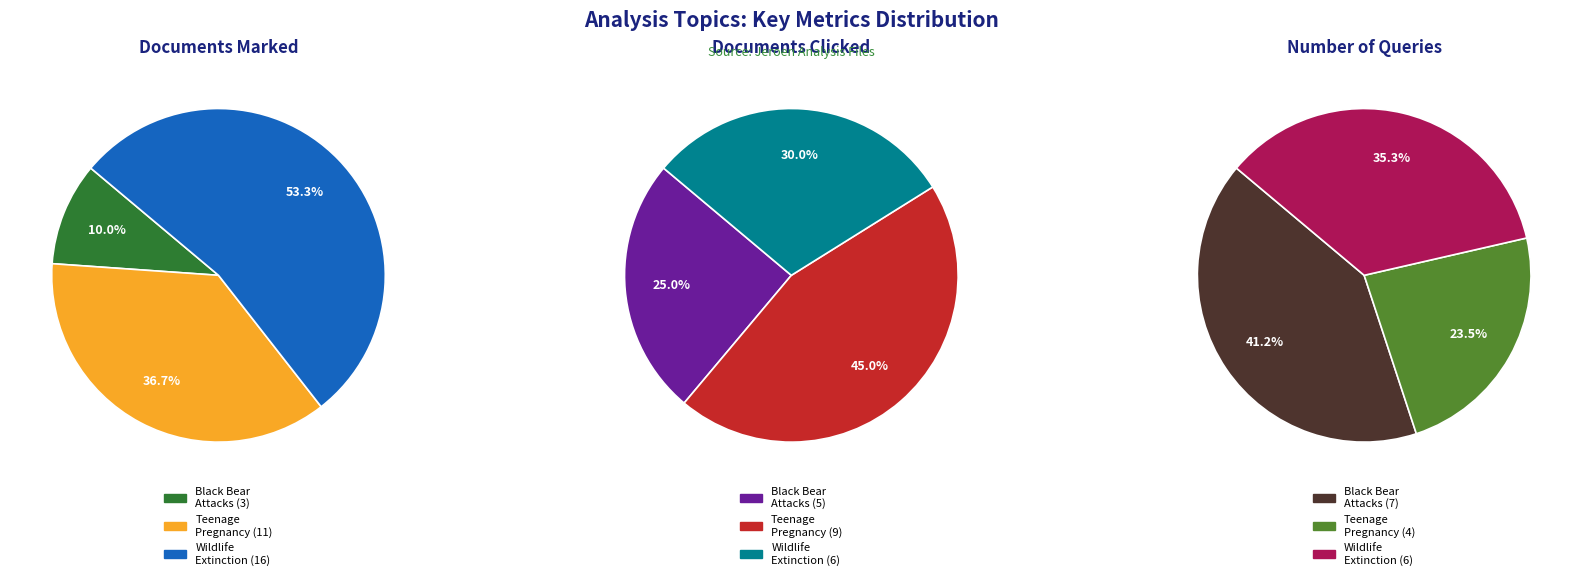

The Teenage Pregnancy slice represents 37% of the pie. True or false?

True